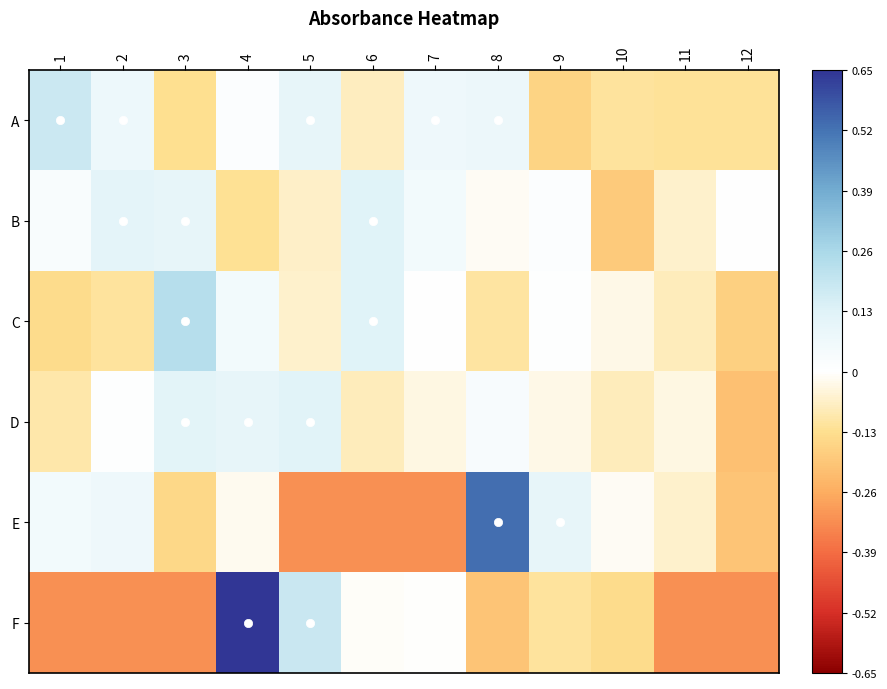

Reading left to right, extract all data points from this chart.

A: 1=0.2	2=0.1	3=-0.1	4=0.0	5=0.1	6=-0.1	7=0.1	8=0.1	9=-0.2	10=-0.1	11=-0.1	12=-0.1
B: 1=0.0	2=0.1	3=0.1	4=-0.1	5=-0.1	6=0.1	7=0.1	8=-0.0	9=0.0	10=-0.2	11=-0.1	12=0.0
C: 1=-0.1	2=-0.1	3=0.2	4=0.1	5=-0.1	6=0.1	7=0.0	8=-0.1	9=0.0	10=-0.0	11=-0.1	12=-0.2
D: 1=-0.1	2=0.0	3=0.1	4=0.1	5=0.1	6=-0.1	7=-0.0	8=0.0	9=-0.0	10=-0.1	11=-0.0	12=-0.2
E: 1=0.1	2=0.1	3=-0.2	4=-0.0	5=-0.3	6=-0.3	7=-0.3	8=0.5	9=0.1	10=-0.0	11=-0.1	12=-0.2
F: 1=-0.3	2=-0.3	3=-0.3	4=0.7	5=0.2	6=-0.0	7=-0.0	8=-0.2	9=-0.1	10=-0.1	11=-0.3	12=-0.3